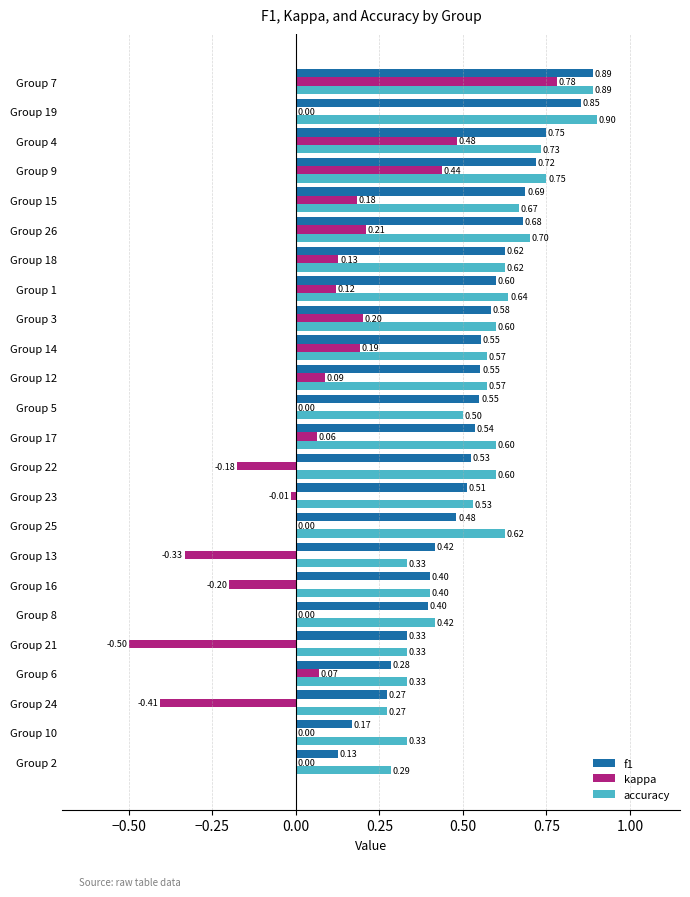

Between Group 5 and Group 19, which series saw the biggest shift?

accuracy